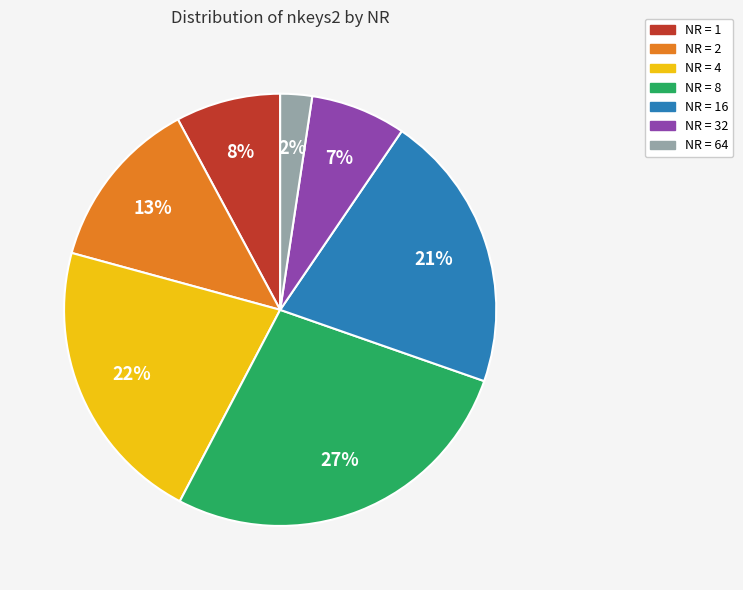

To the nearest percent, what is the average slice percentage?

14%